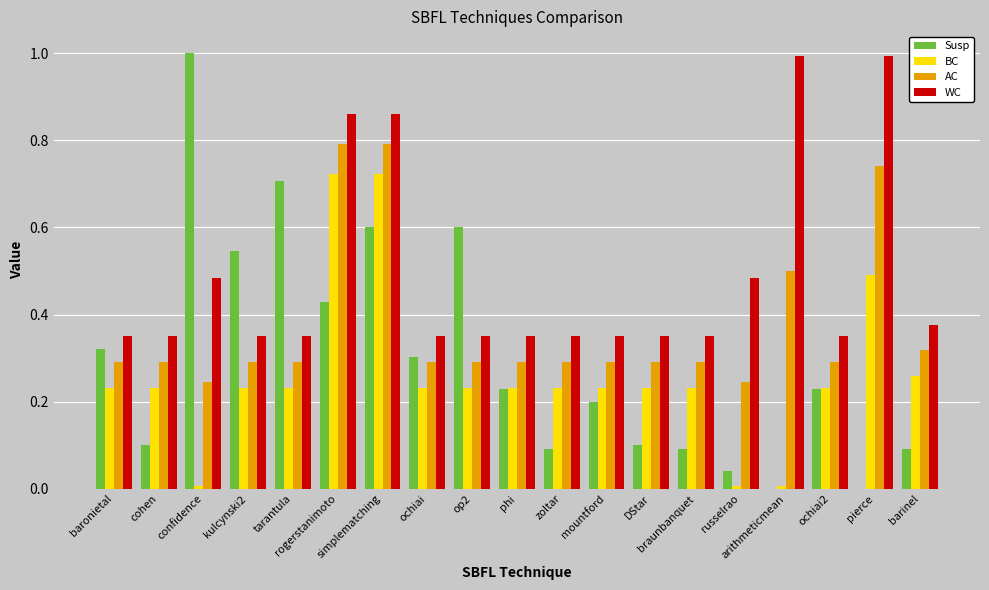

Which series has the largest total across all categories?

WC